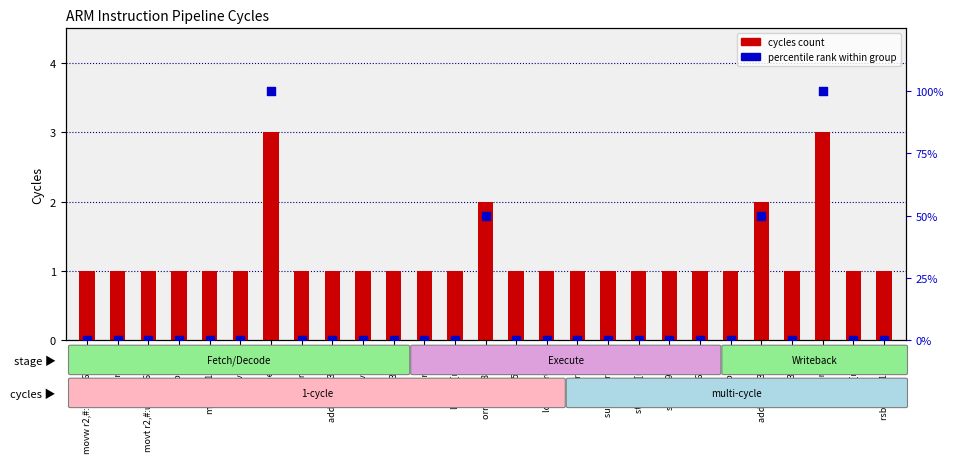

Which series has the largest total across all categories?

percentile rank